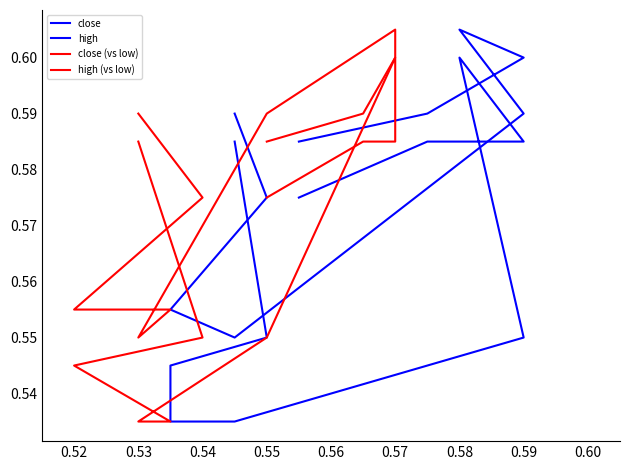

True or false: close and close (vs low) intersect in this chart.

False